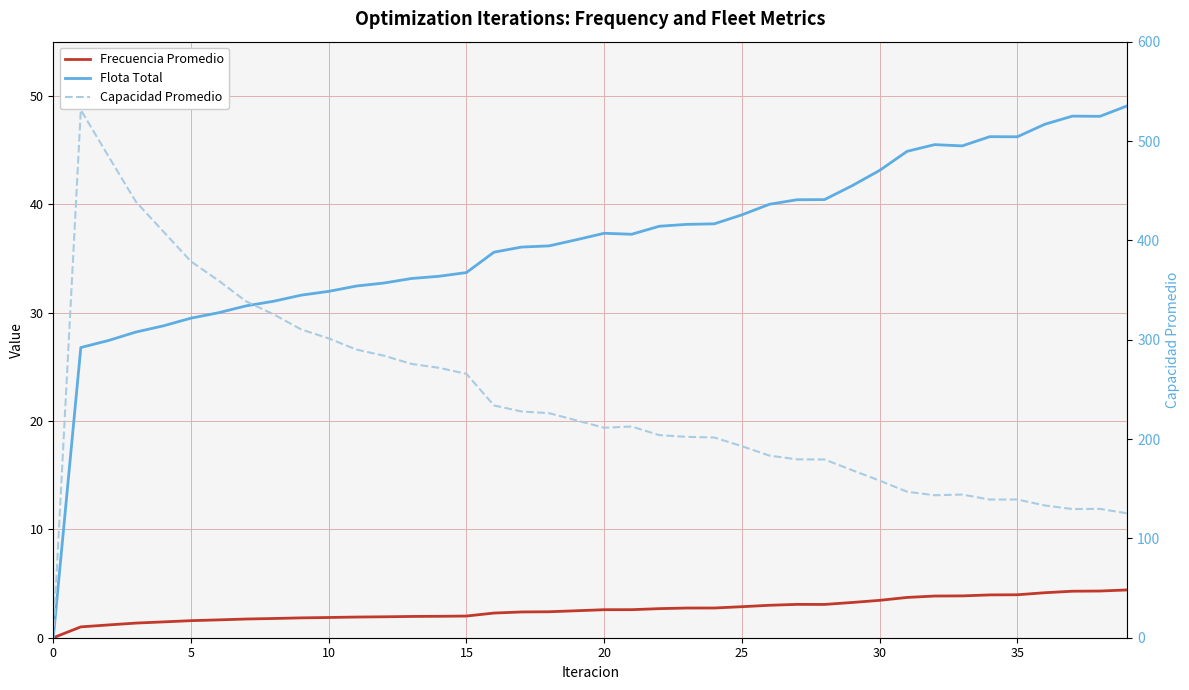

At how many categories does at least one series exceed 426?

3